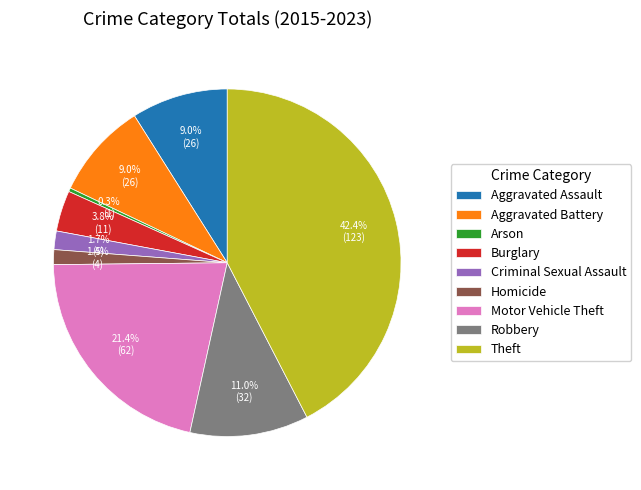

What is the smallest slice in the pie chart?

Arson